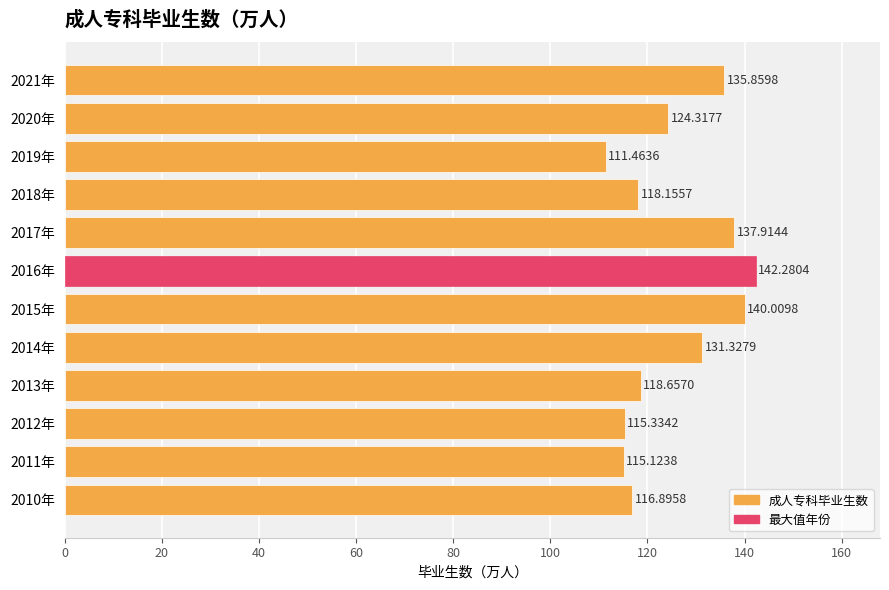

What is the minimum value shown in the chart?

111.5